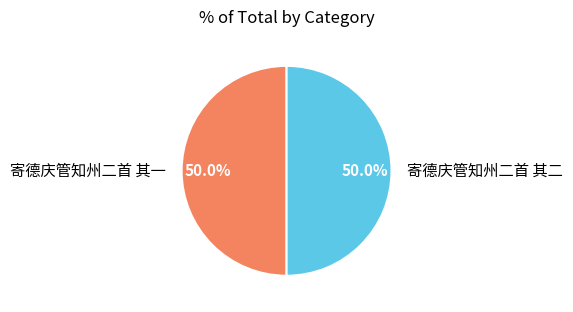

What is the ratio of the value at 寄德庆管知州二首 其一 to the value at 寄德庆管知州二首 其二?

1.0